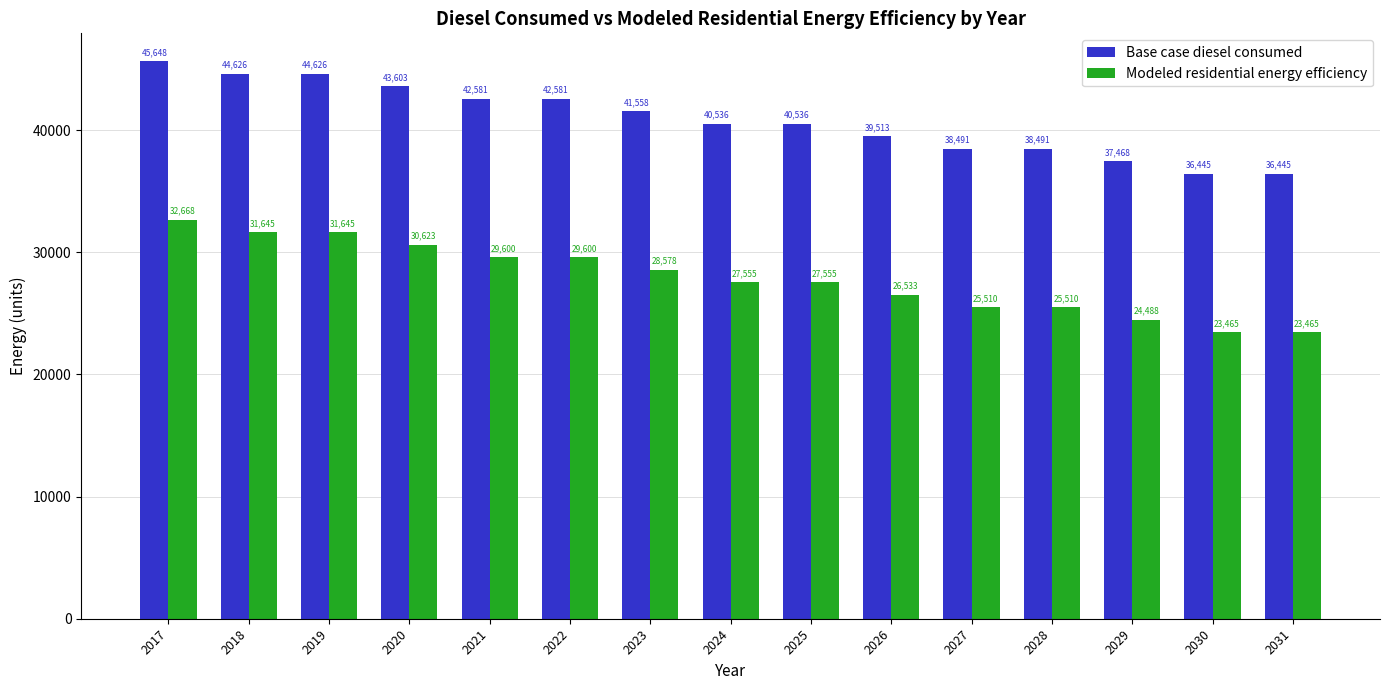

List the series in order of their overall mean, highest first.

Base case diesel consumed, Modeled residential energy efficiency